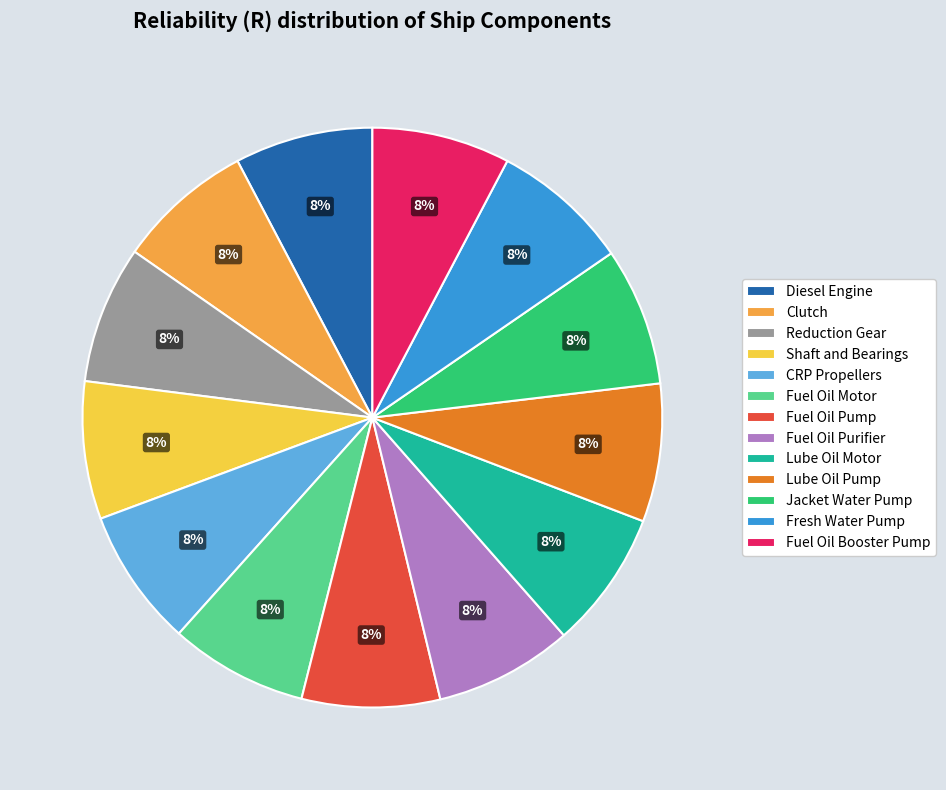

True or false: Fuel Oil Motor accounts for 8% of the total.

True